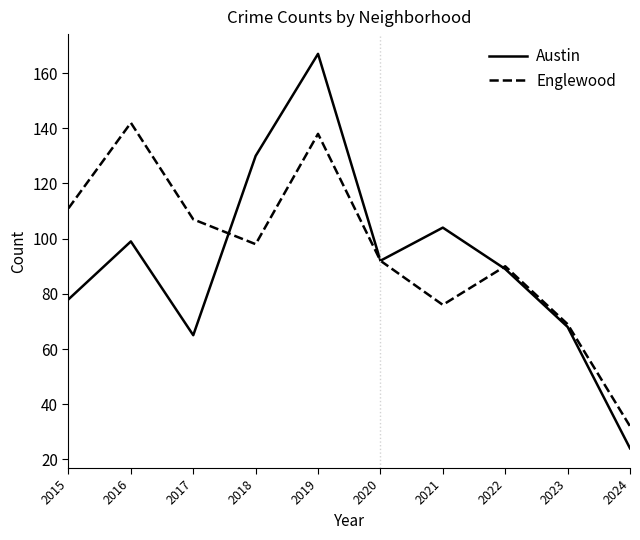

What is the difference between the Englewood values at 2021 and 2019?

62